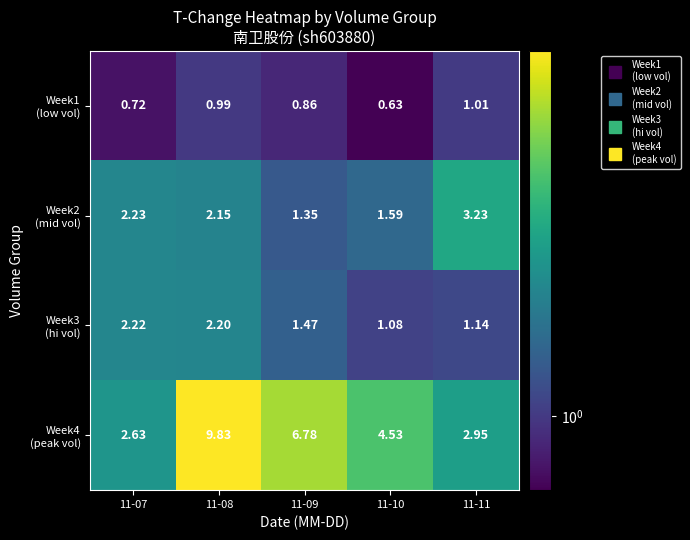

How many distinct data groups are displayed?

4